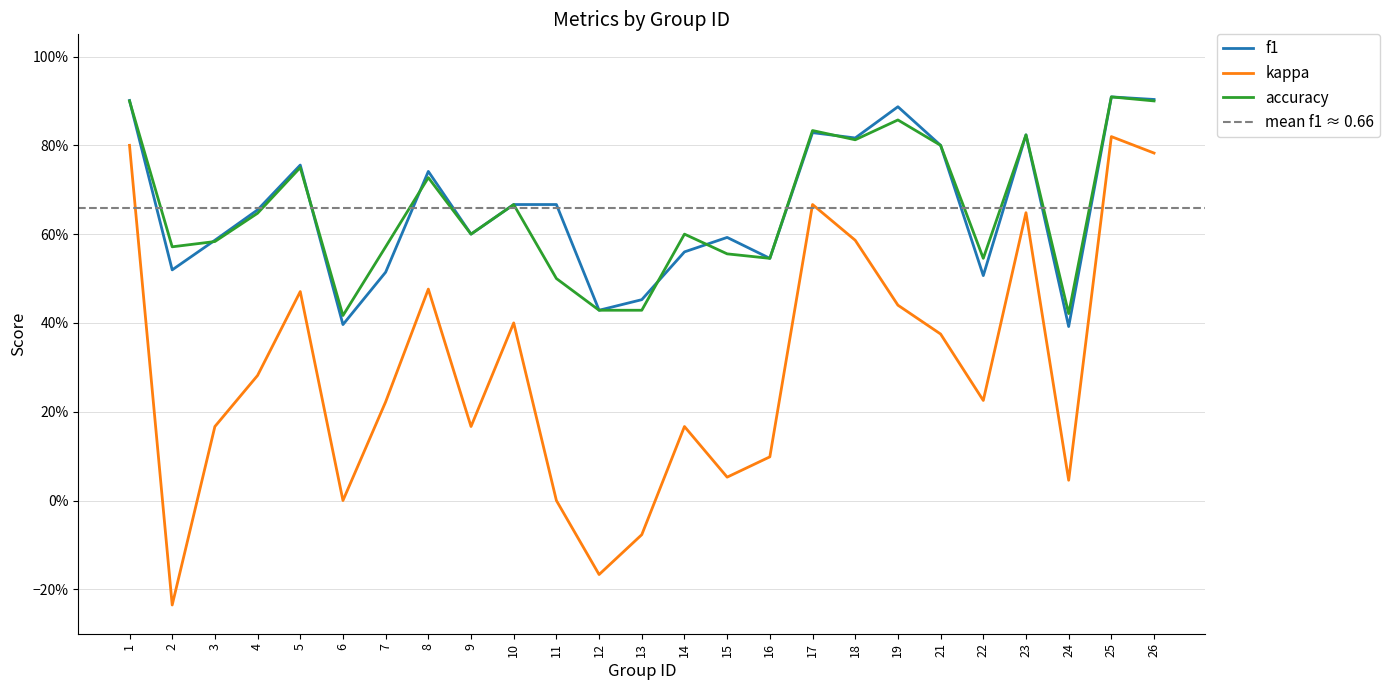

What is the difference between the maximum and second lowest values in the f1 series?

0.5